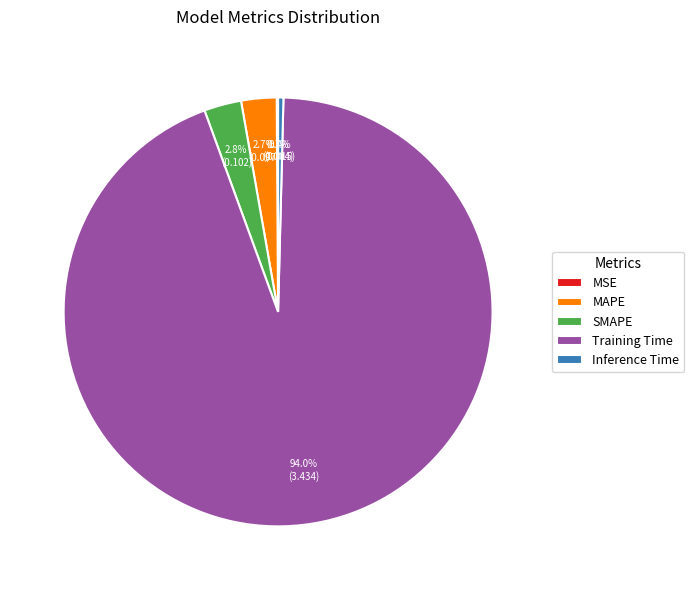

Which slice is the largest?

Training Time